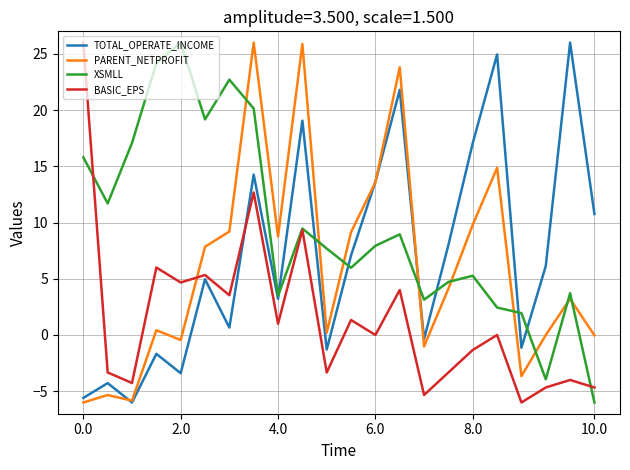

After their last crossing, which series has the higher values: PARENT_NETPROFIT or BASIC_EPS?

PARENT_NETPROFIT